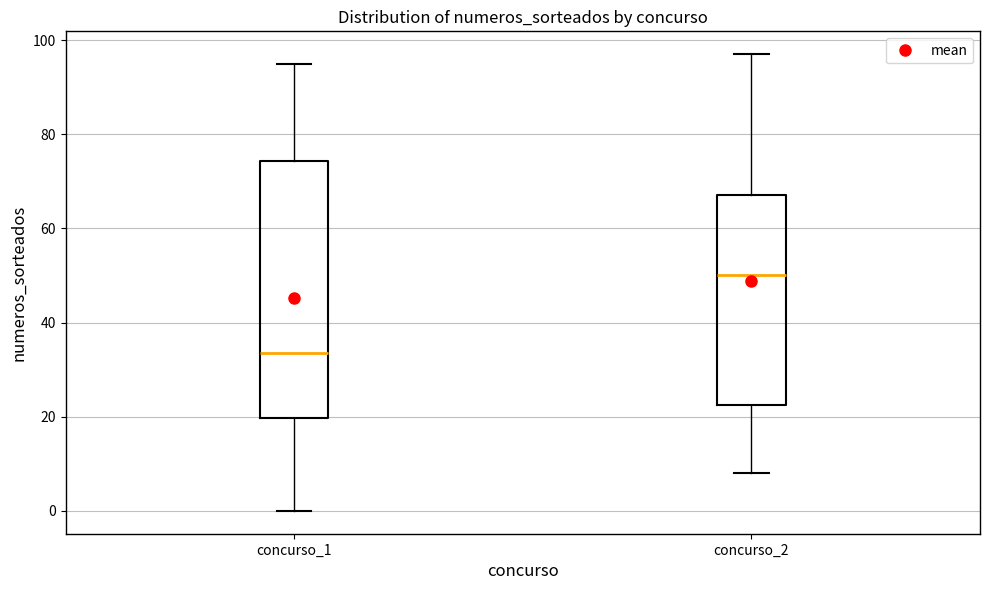

Which box has the lowest median line?

concurso_1